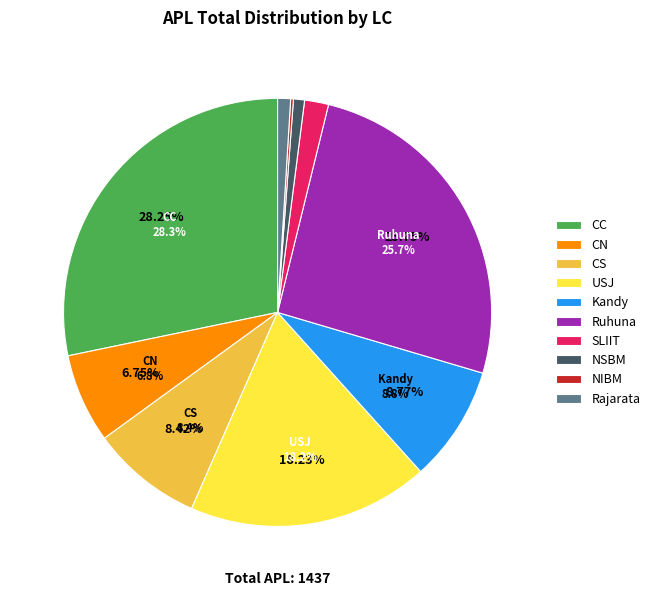

Rank the categories by value from lowest to highest.

NIBM, NSBM, Rajarata, SLIIT, CN, CS, Kandy, USJ, Ruhuna, CC